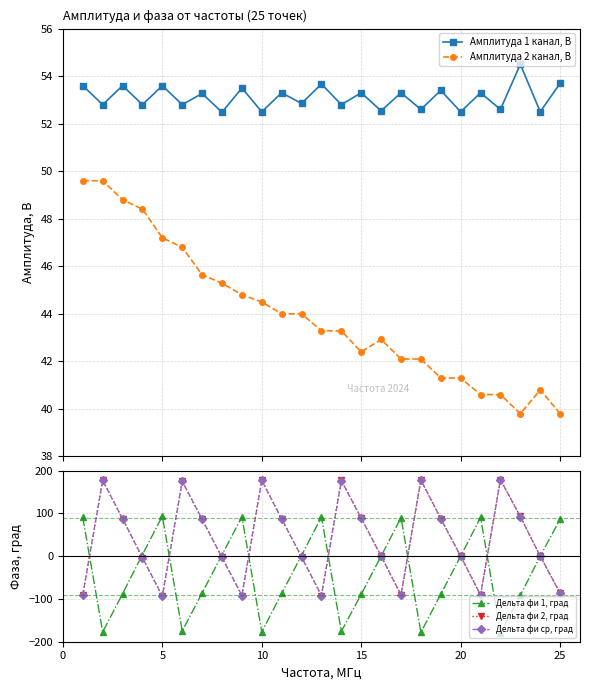

The value of Дельта фи ср, град at 15 is 58.0. True or false?

False